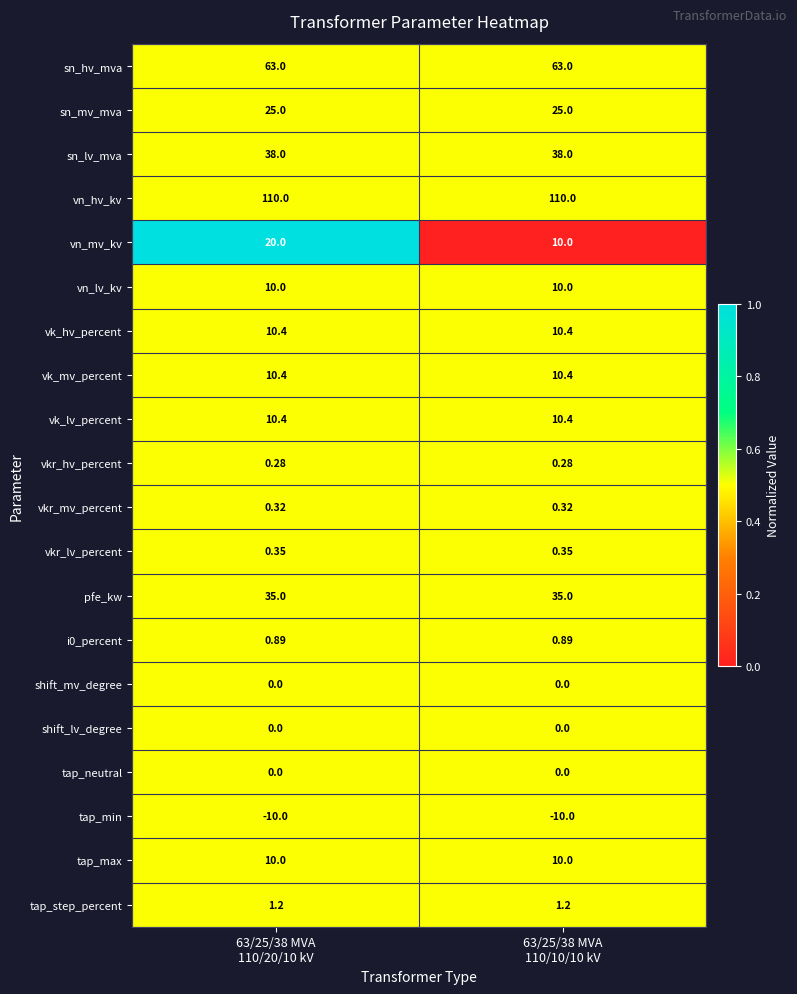

Which series has the largest total across all categories?

vn_hv_kv